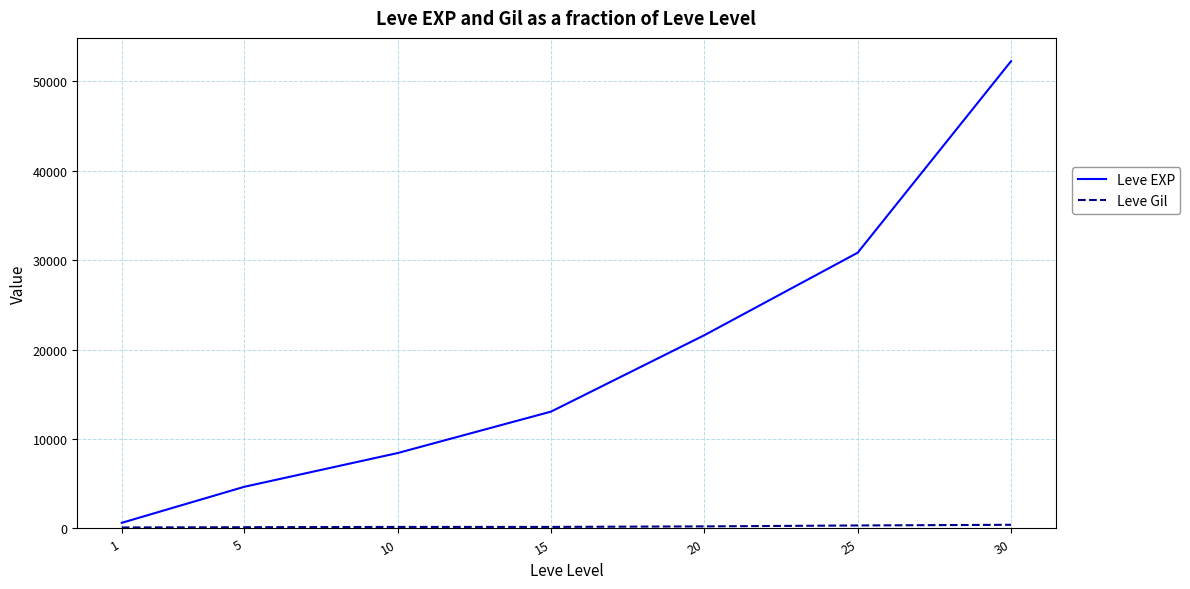

What is the sum of all Leve EXP values?

131420